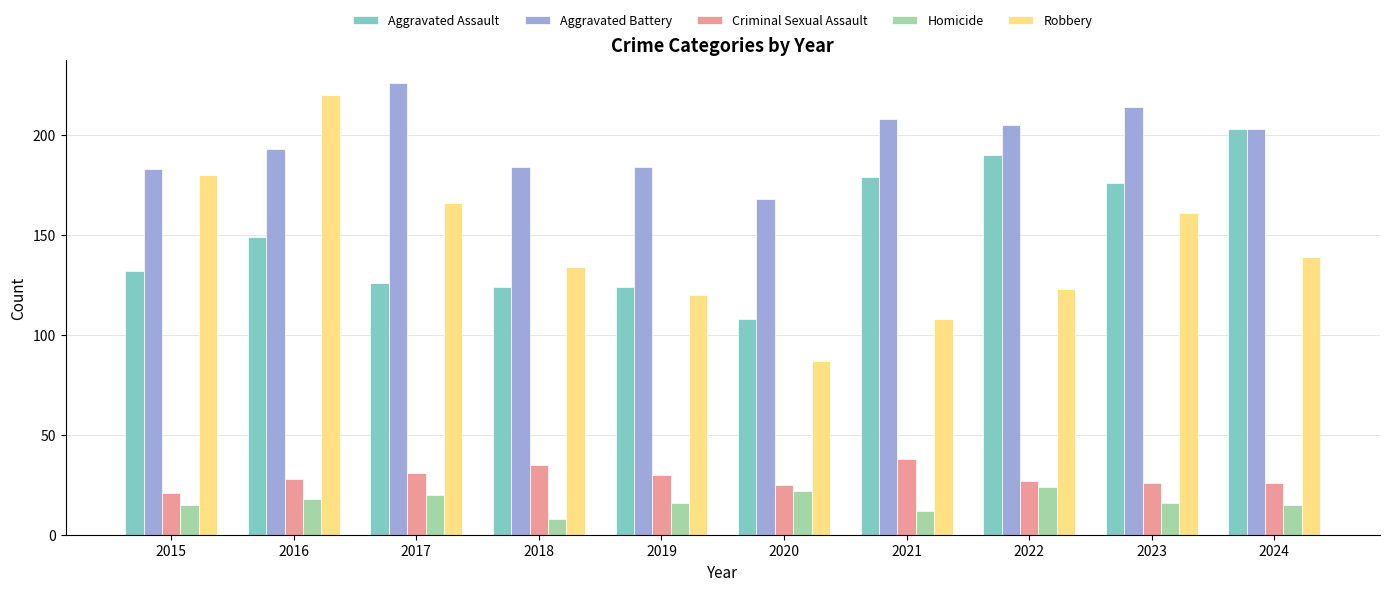

Is it true that Robbery equals 328 at 2016?

False